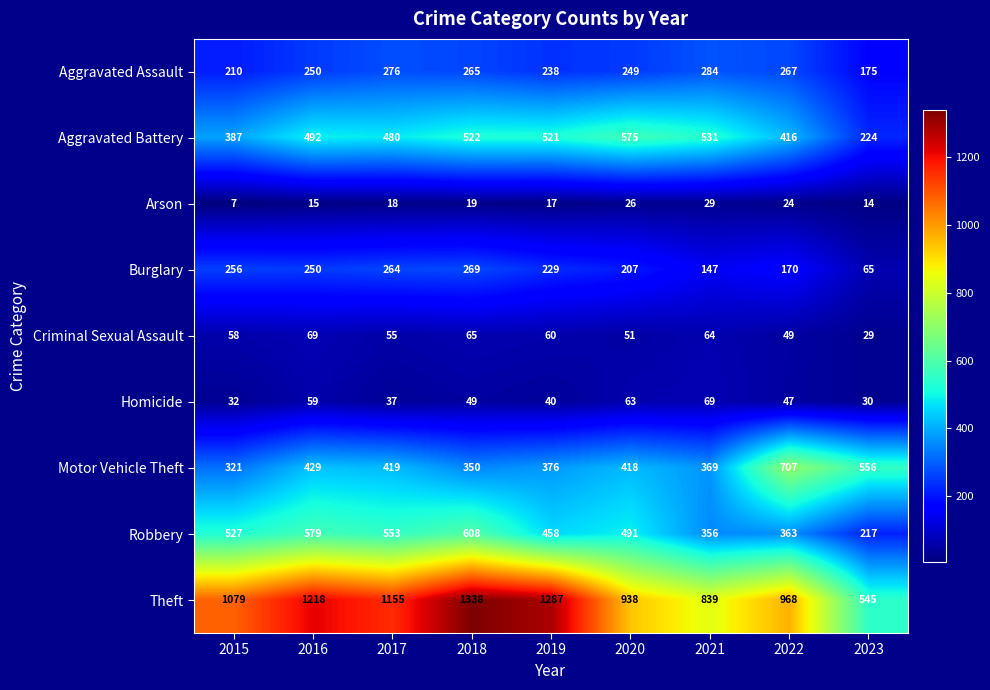

The value of Burglary at 2023 is 42. True or false?

False